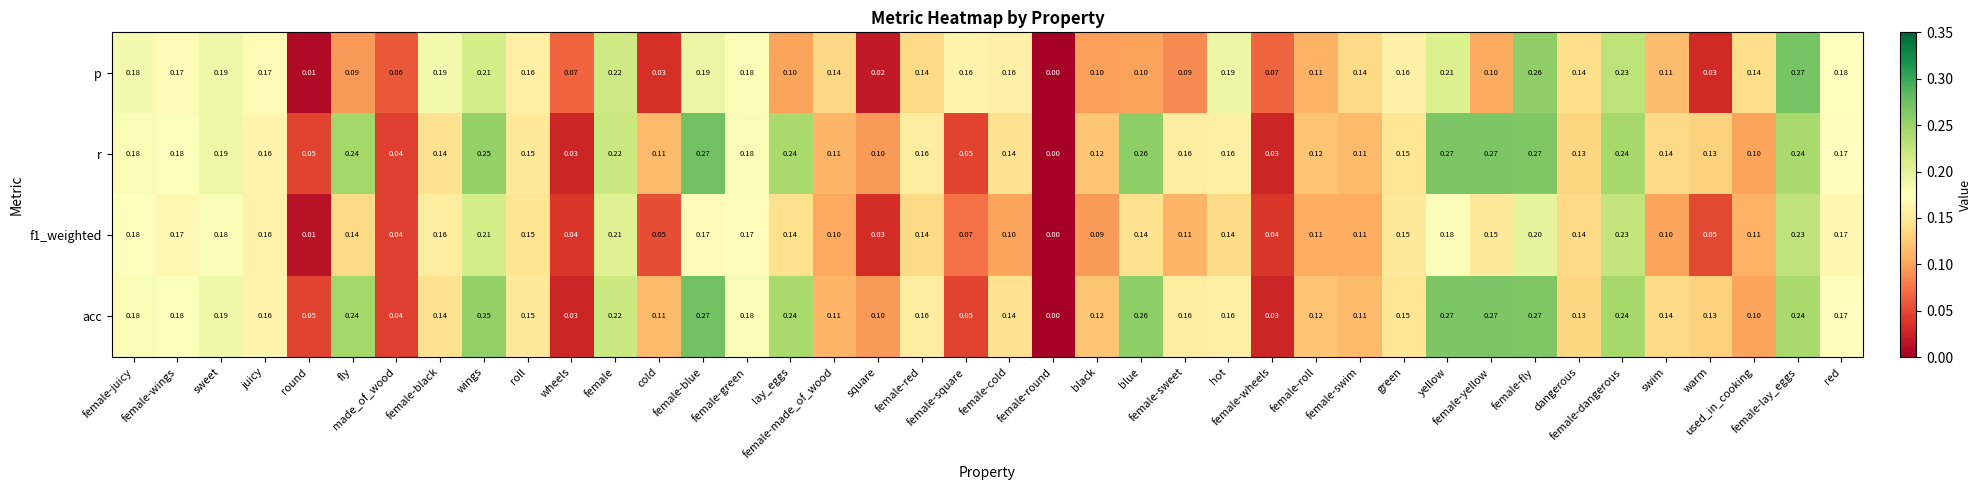

Reading left to right, extract all data points from this chart.

p: female-juicy=0.2	female-wings=0.2	sweet=0.2	juicy=0.2	round=0.0	fly=0.1	made_of_wood=0.1	female-black=0.2	wings=0.2	roll=0.2	wheels=0.1	female=0.2	cold=0.0	female-blue=0.2	female-green=0.2	lay_eggs=0.1	female-made_of_wood=0.1	square=0.0	female-red=0.1	female-square=0.2	female-cold=0.2	female-round=0.0	black=0.1	blue=0.1	female-sweet=0.1	hot=0.2	female-wheels=0.1	female-roll=0.1	female-swim=0.1	green=0.2	yellow=0.2	female-yellow=0.1	female-fly=0.3	dangerous=0.1	female-dangerous=0.2	swim=0.1	warm=0.0	used_in_cooking=0.1	female-lay_eggs=0.3	red=0.2
r: female-juicy=0.2	female-wings=0.2	sweet=0.2	juicy=0.2	round=0.1	fly=0.2	made_of_wood=0.0	female-black=0.1	wings=0.2	roll=0.1	wheels=0.0	female=0.2	cold=0.1	female-blue=0.3	female-green=0.2	lay_eggs=0.2	female-made_of_wood=0.1	square=0.1	female-red=0.2	female-square=0.1	female-cold=0.1	female-round=0.0	black=0.1	blue=0.3	female-sweet=0.2	hot=0.2	female-wheels=0.0	female-roll=0.1	female-swim=0.1	green=0.1	yellow=0.3	female-yellow=0.3	female-fly=0.3	dangerous=0.1	female-dangerous=0.2	swim=0.1	warm=0.1	used_in_cooking=0.1	female-lay_eggs=0.2	red=0.2
f1_weighted: female-juicy=0.2	female-wings=0.2	sweet=0.2	juicy=0.2	round=0.0	fly=0.1	made_of_wood=0.0	female-black=0.2	wings=0.2	roll=0.1	wheels=0.0	female=0.2	cold=0.1	female-blue=0.2	female-green=0.2	lay_eggs=0.1	female-made_of_wood=0.1	square=0.0	female-red=0.1	female-square=0.1	female-cold=0.1	female-round=0.0	black=0.1	blue=0.1	female-sweet=0.1	hot=0.1	female-wheels=0.0	female-roll=0.1	female-swim=0.1	green=0.1	yellow=0.2	female-yellow=0.1	female-fly=0.2	dangerous=0.1	female-dangerous=0.2	swim=0.1	warm=0.1	used_in_cooking=0.1	female-lay_eggs=0.2	red=0.2
acc: female-juicy=0.2	female-wings=0.2	sweet=0.2	juicy=0.2	round=0.1	fly=0.2	made_of_wood=0.0	female-black=0.1	wings=0.2	roll=0.1	wheels=0.0	female=0.2	cold=0.1	female-blue=0.3	female-green=0.2	lay_eggs=0.2	female-made_of_wood=0.1	square=0.1	female-red=0.2	female-square=0.1	female-cold=0.1	female-round=0.0	black=0.1	blue=0.3	female-sweet=0.2	hot=0.2	female-wheels=0.0	female-roll=0.1	female-swim=0.1	green=0.1	yellow=0.3	female-yellow=0.3	female-fly=0.3	dangerous=0.1	female-dangerous=0.2	swim=0.1	warm=0.1	used_in_cooking=0.1	female-lay_eggs=0.2	red=0.2